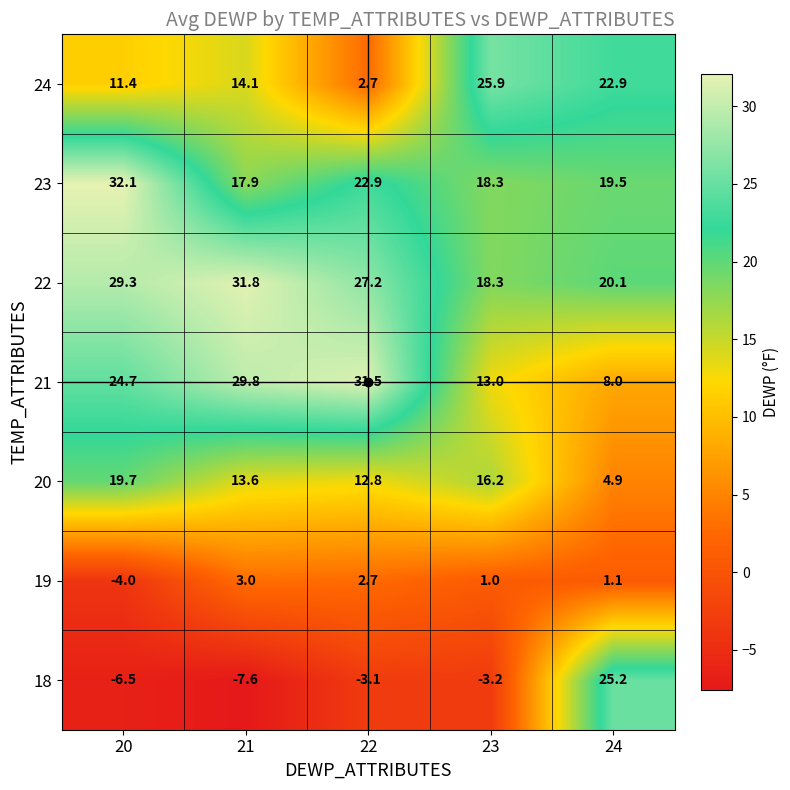

Rank the series by their maximum value, from lowest to highest.

19, 20, 18, 24, 21, 22, 23